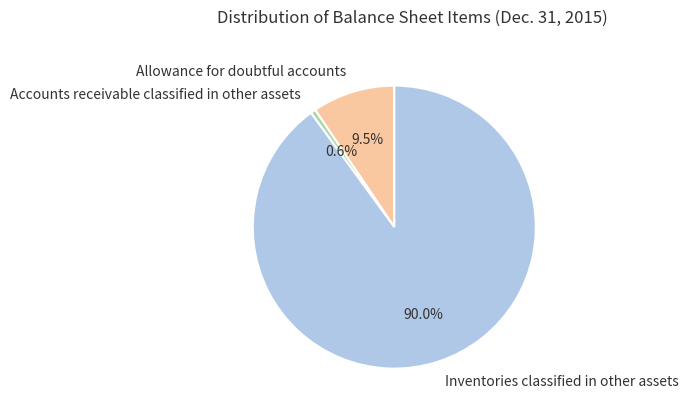

Do Allowance for doubtful accounts and Accounts receivable classified in other assets together represent more than half of the pie?

No